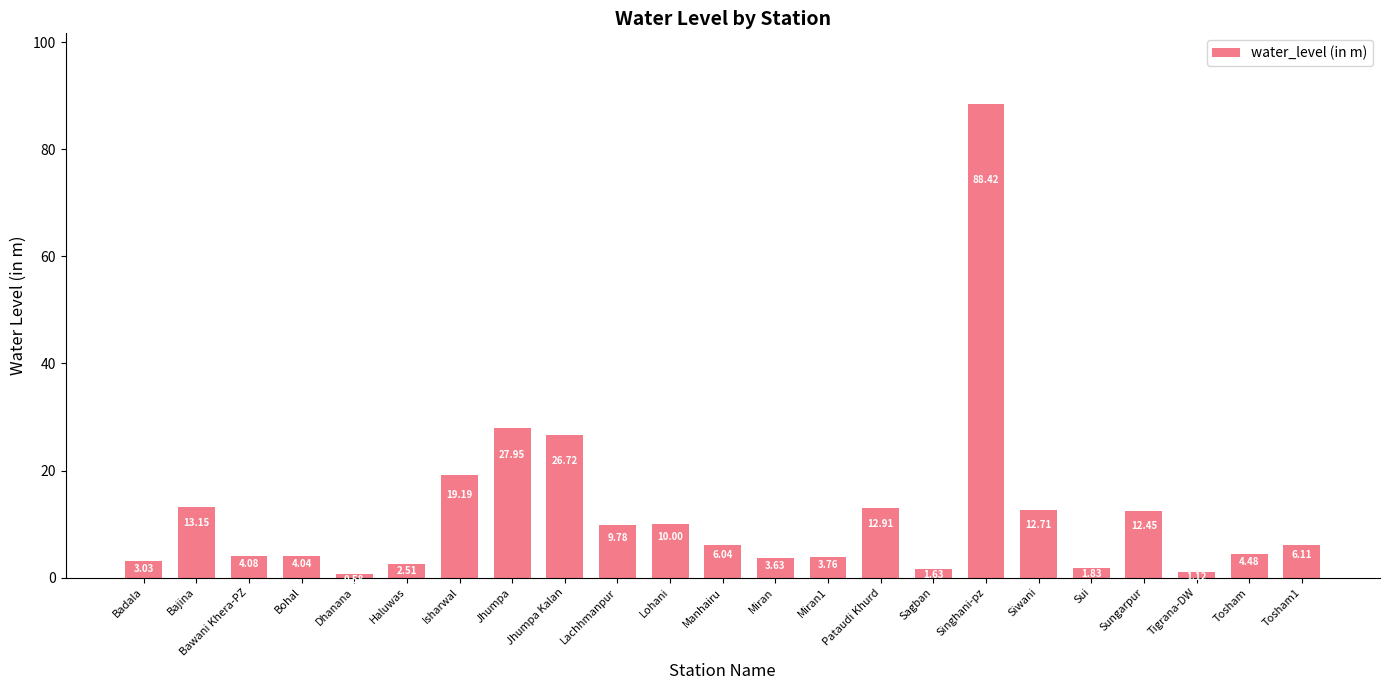

List the labels in order of value, smallest first.

Dhanana, Tigrana-DW, Sagban, Sui, Haluwas, Badala, Miran, Miran1, Bohal, Bawani Khera-PZ, Tosham, Manhairu, Tosham1, Lachhmanpur, Lohani, Sungarpur, Siwani, Pataudi Khurd, Bajina, Isharwal, Jhumpa Kalan, Jhumpa, Singhani-pz